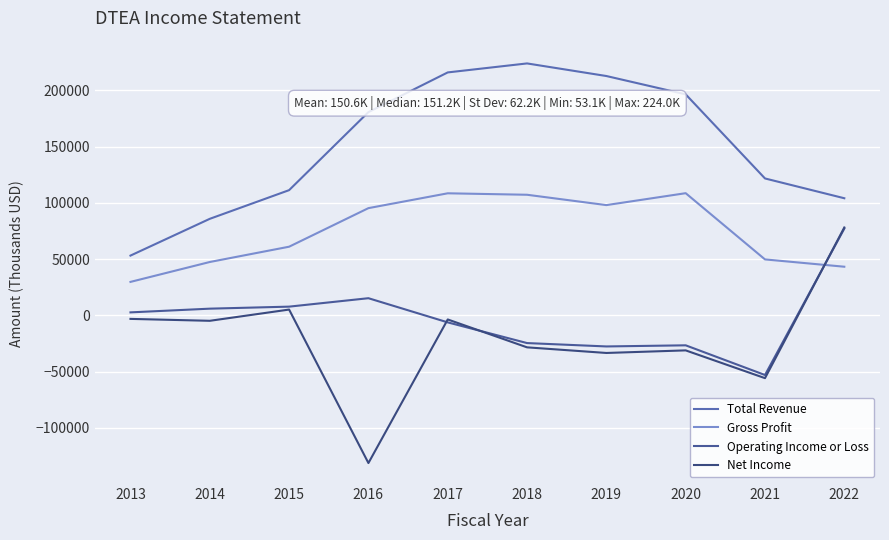

Is it true that Total Revenue equals 224000 at 2018?

True